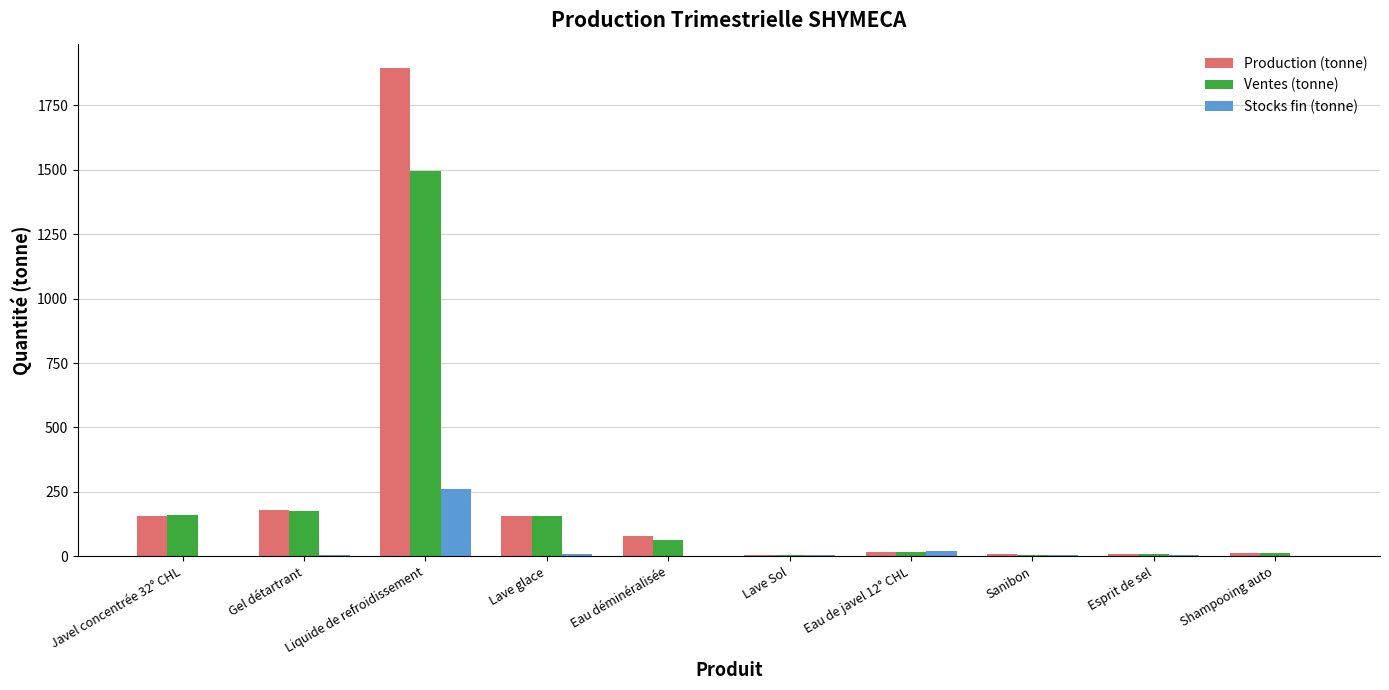

Where is Stocks fin (tonne) nearest to the value 131?

Eau de javel 12° CHL